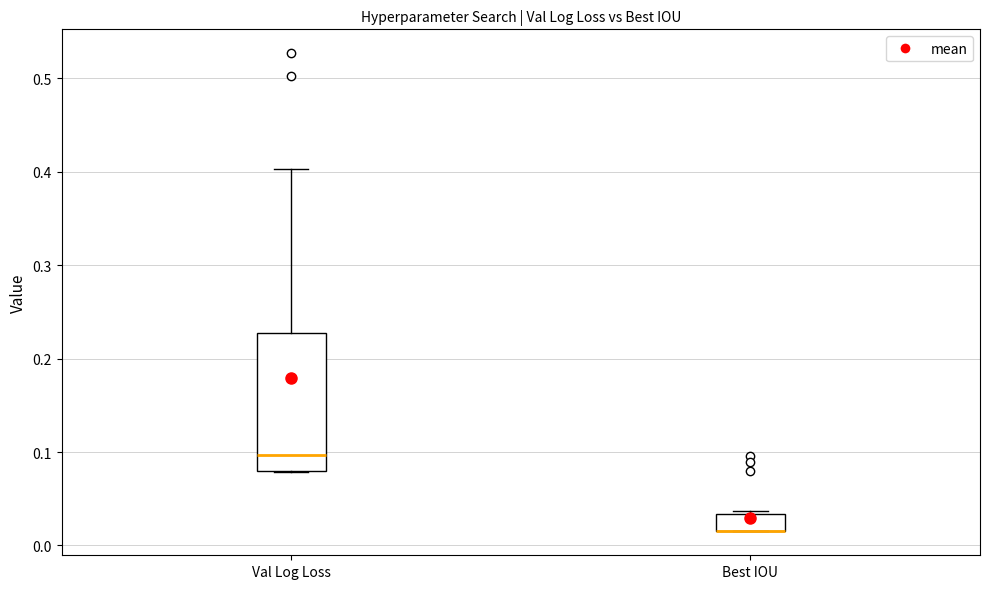

Where is the upper edge of the box for Best IOU on the y-axis? The values are not printed on the chart, so give them approximately, as read against the axis.

0.03